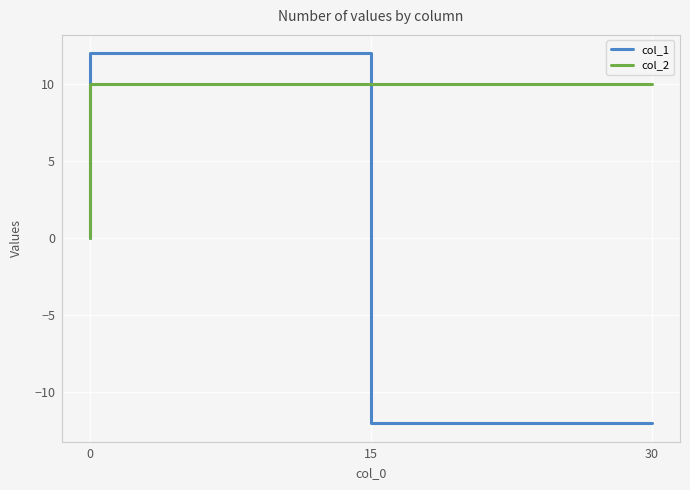

After their last crossing, which series has the higher values: col_1 or col_2?

col_2